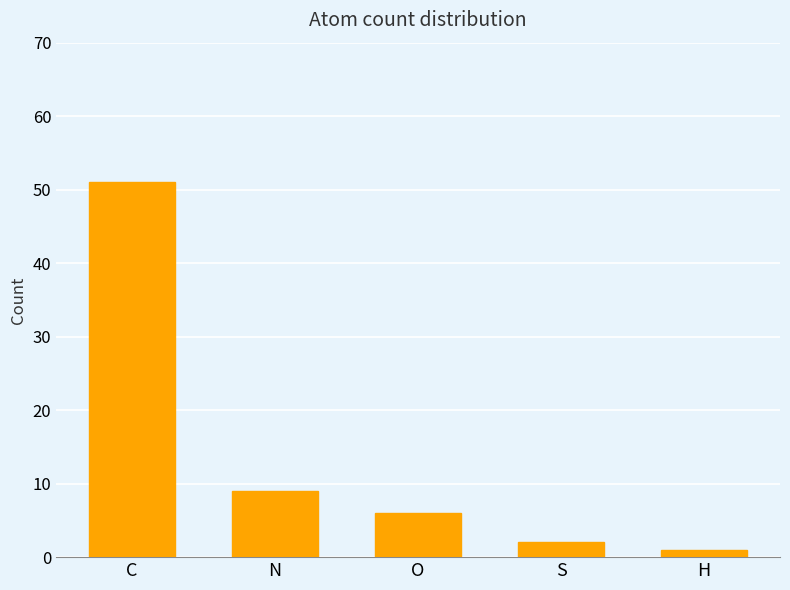

What is the label of the 4th bar from the right?

N